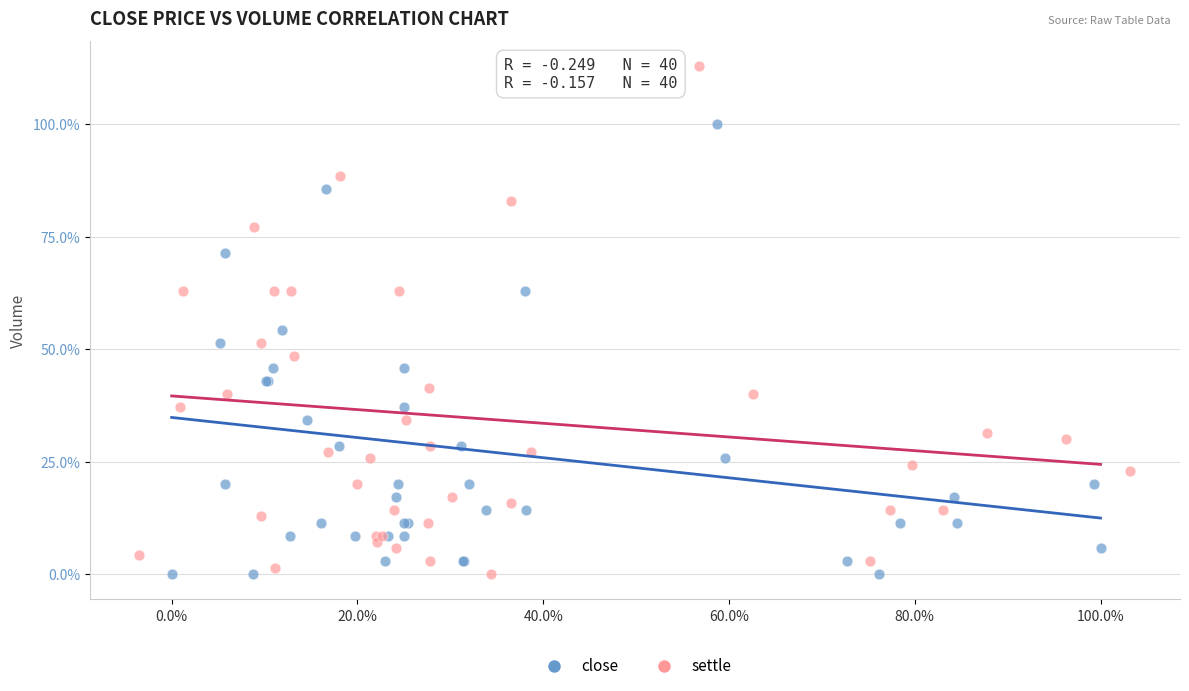

Which series reaches the maximum Y coordinate?

settle